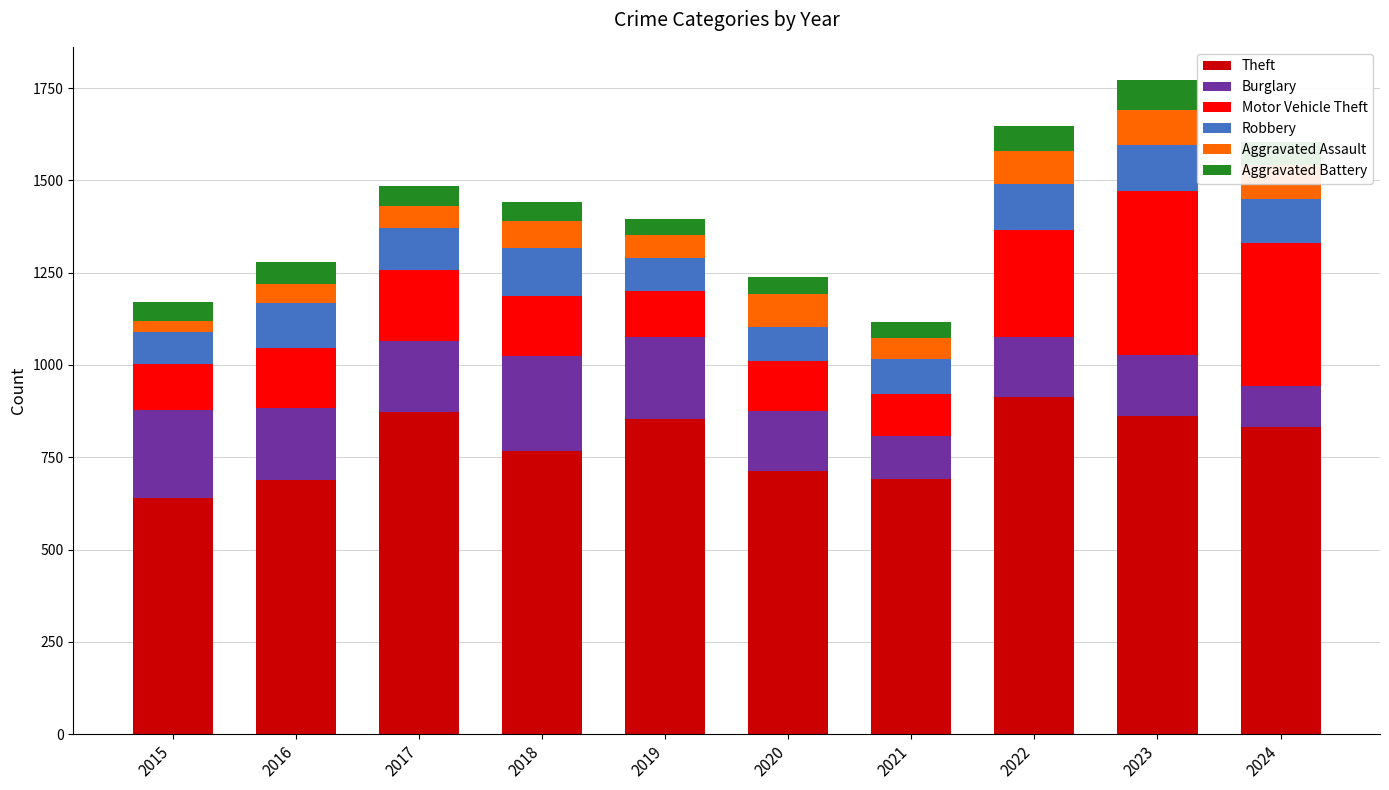

Which category has the highest value in the Theft series?

2022